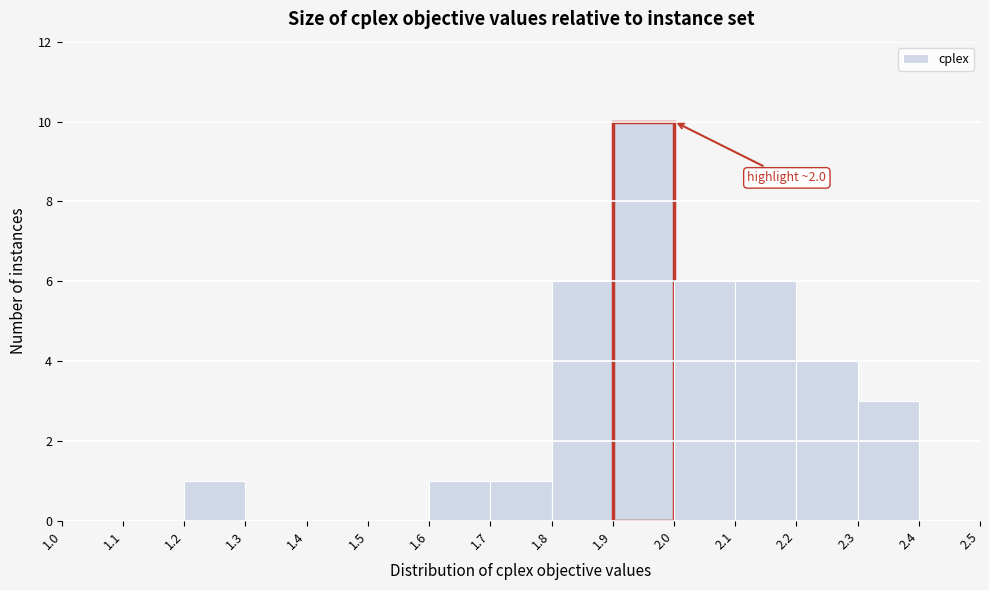

Over which range of the x-axis is the bar tallest?

1.9 to 2.0